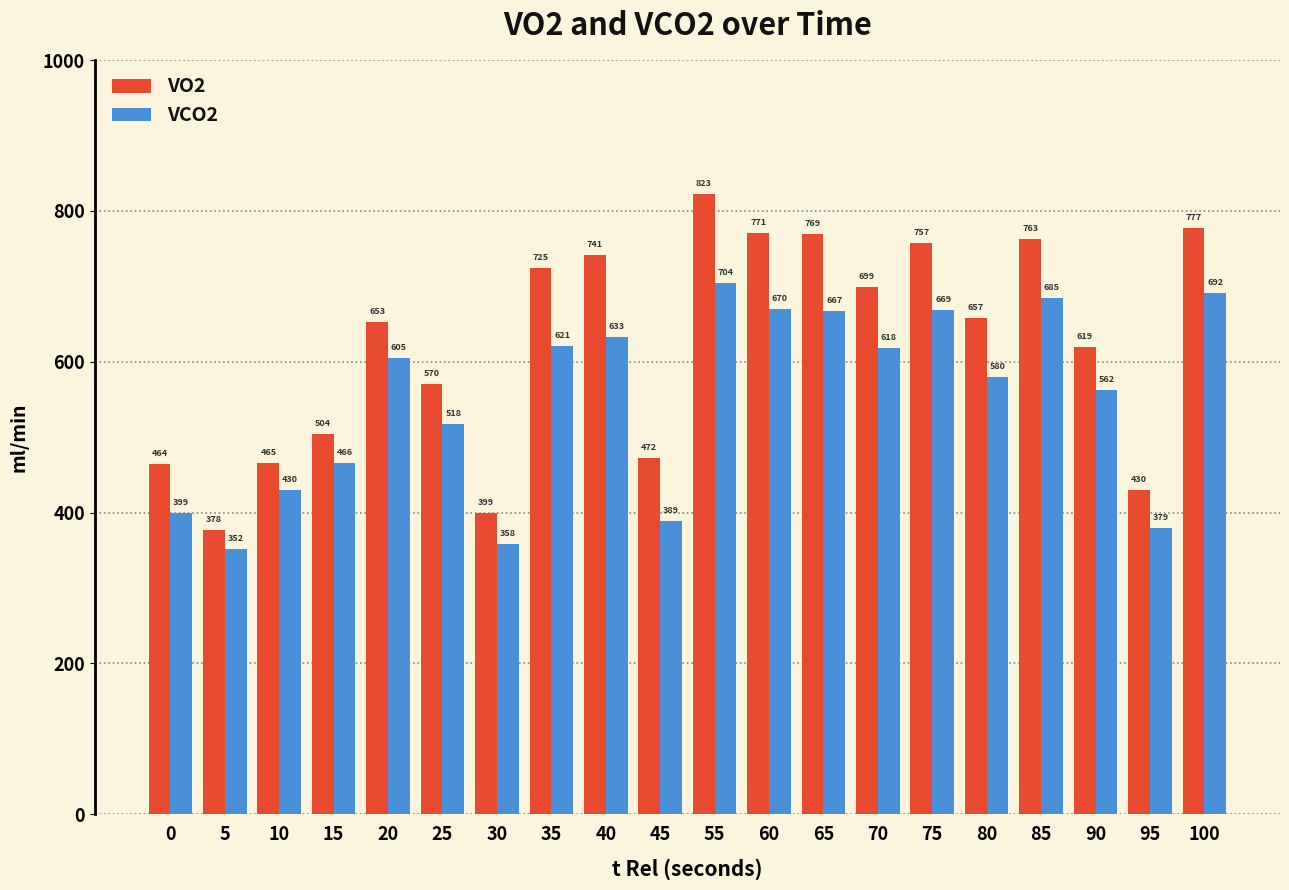

Between 10 and 100, which series saw the biggest shift?

VO2